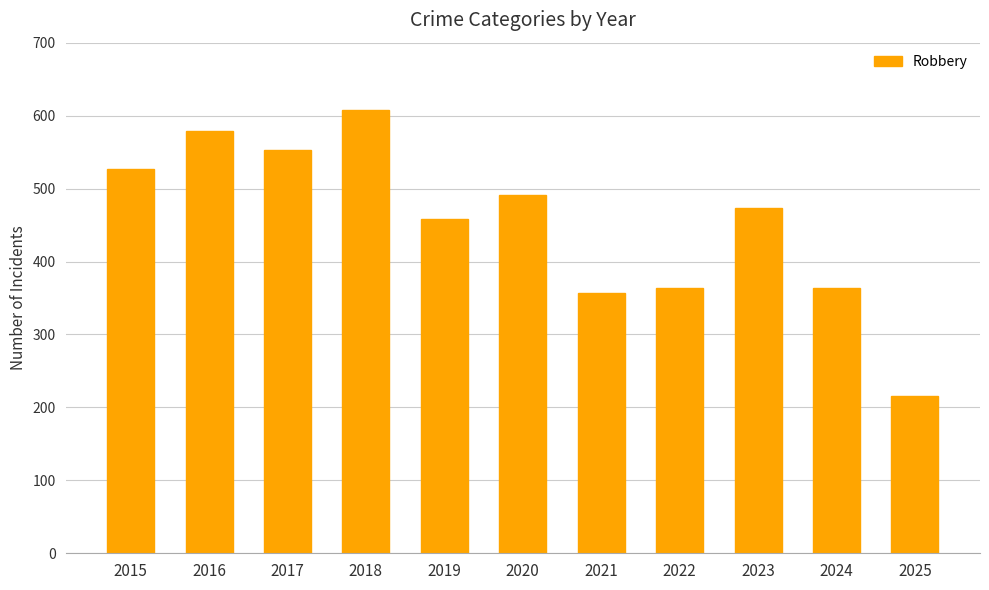

How many series are shown in this chart?

1